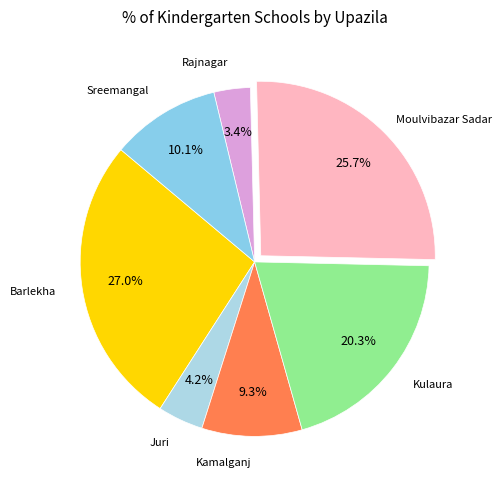

Rank the categories by value from highest to lowest.

Barlekha, Moulvibazar Sadar, Kulaura, Sreemangal, Kamalganj, Juri, Rajnagar